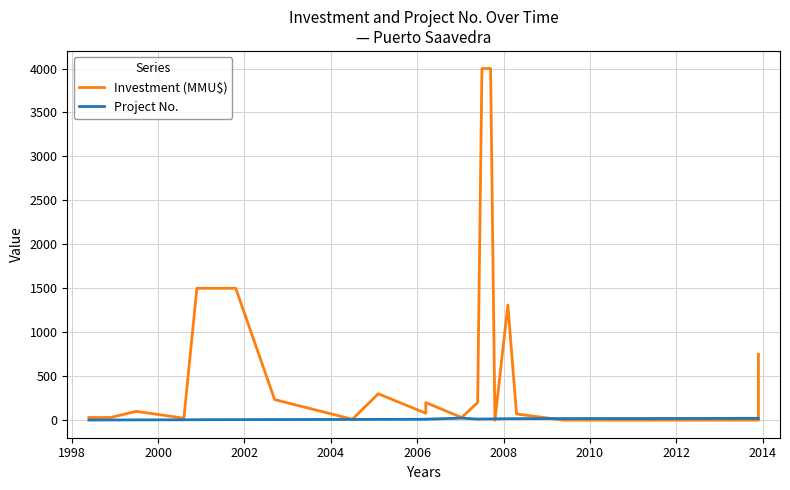

True or false: Investment (MMU$) and Project No. intersect in this chart.

True